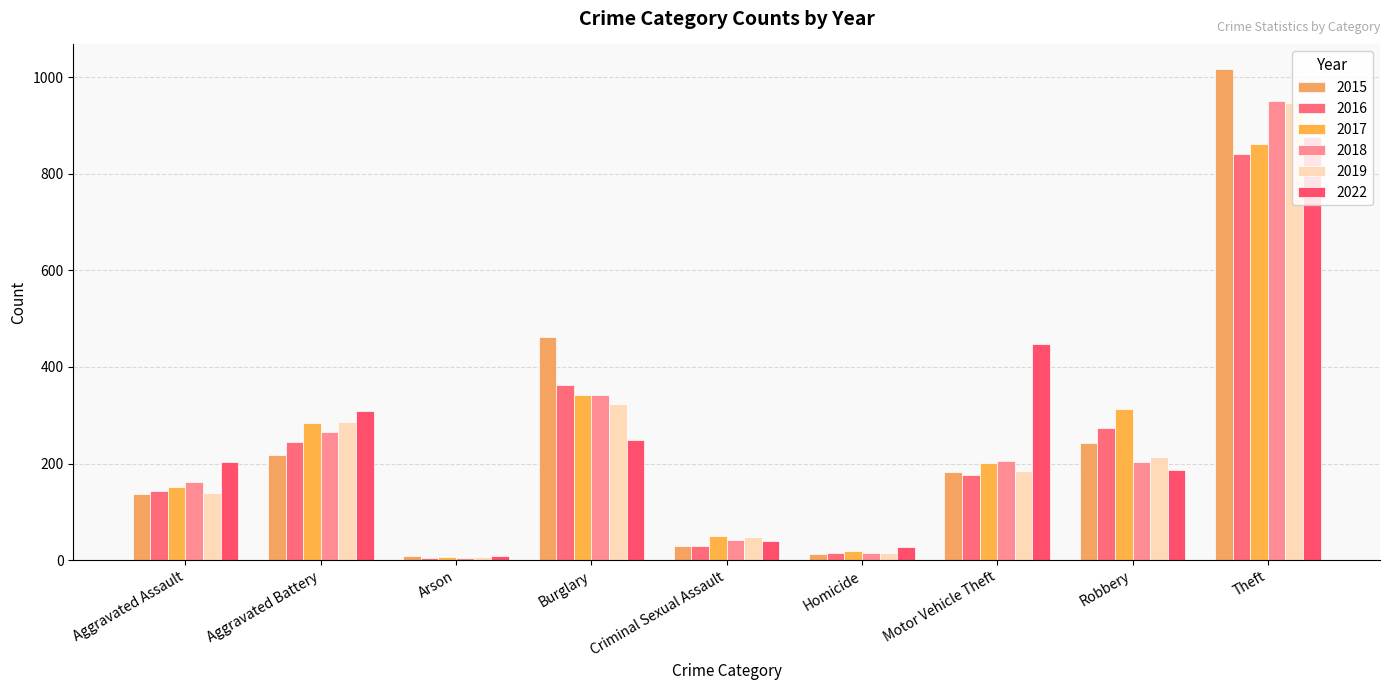

What is the spread (max minus min) of values at Arson?

4